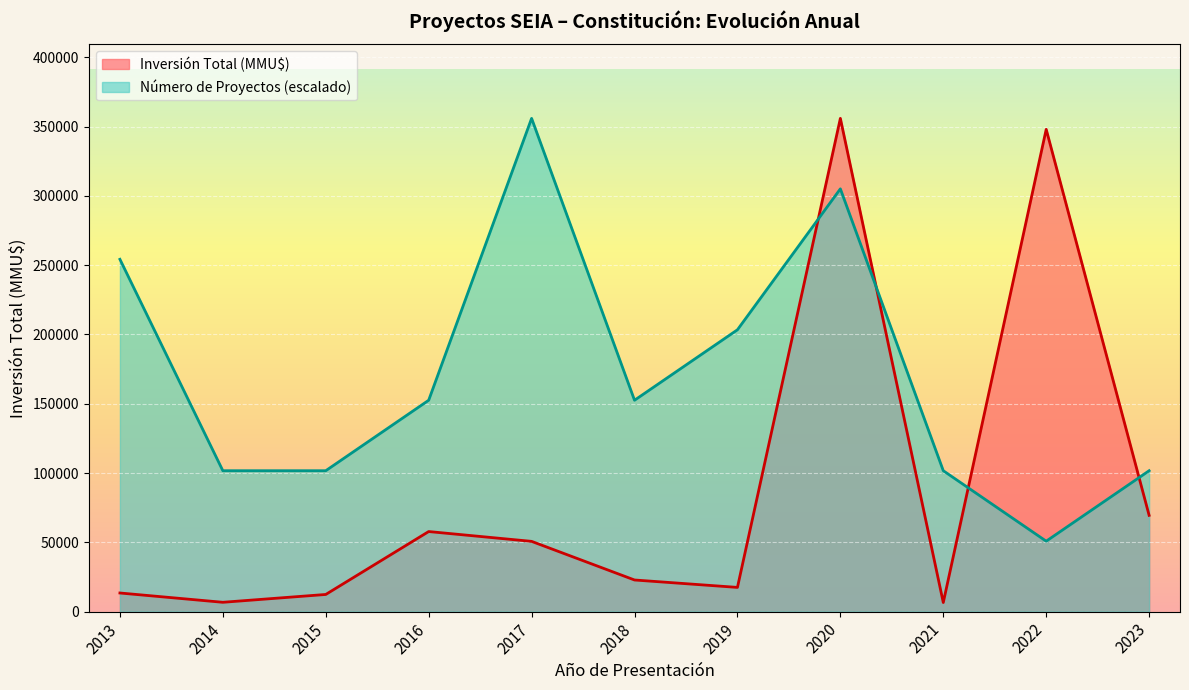

The value of Número de Proyectos (escalado) at 2021 is 101691.4. True or false?

True